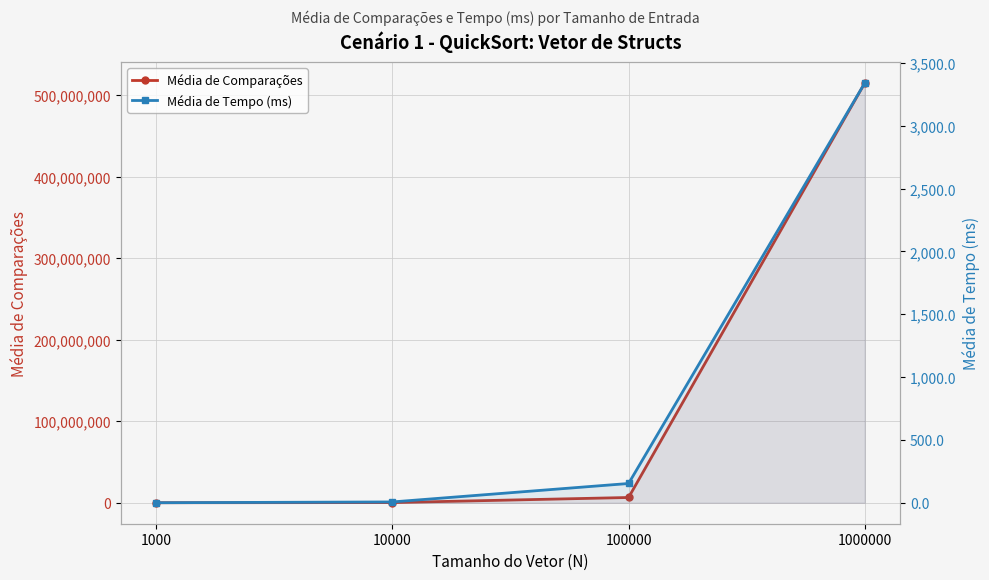

Which category has the highest value in the Média de Comparações series?

1000000